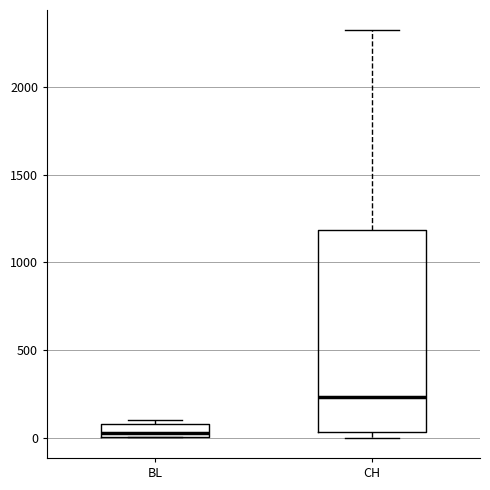

Where does the median line of the box for BL sit on the y-axis? The values are not printed on the chart, so give them approximately, as read against the axis.

50